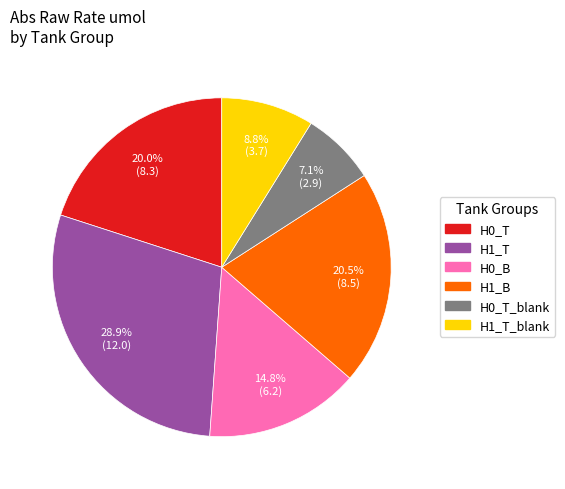

Does any single category account for the majority?

No